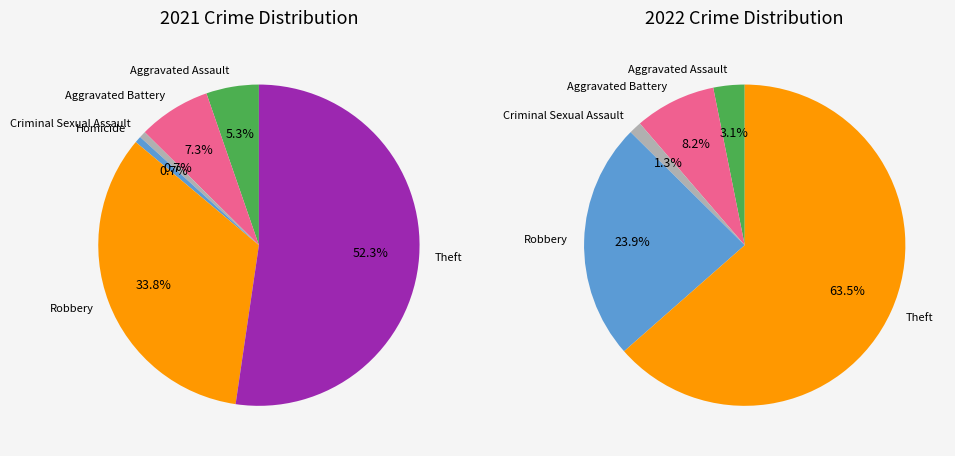

Which series has the largest range (max minus min)?

values_2022